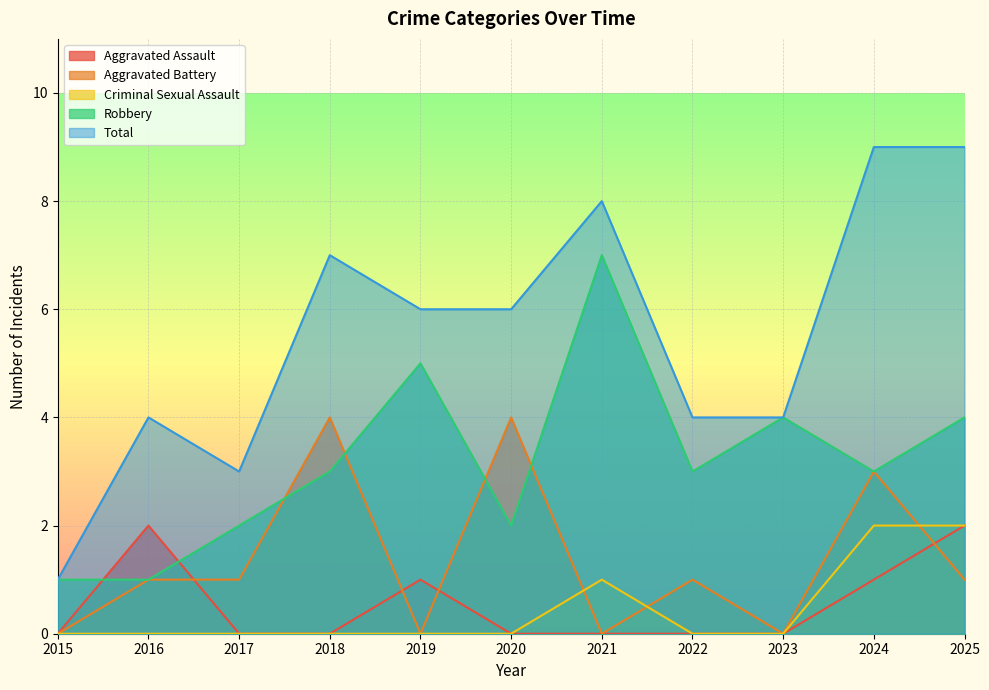

Where does the Aggravated Battery series first go above 1?

2018